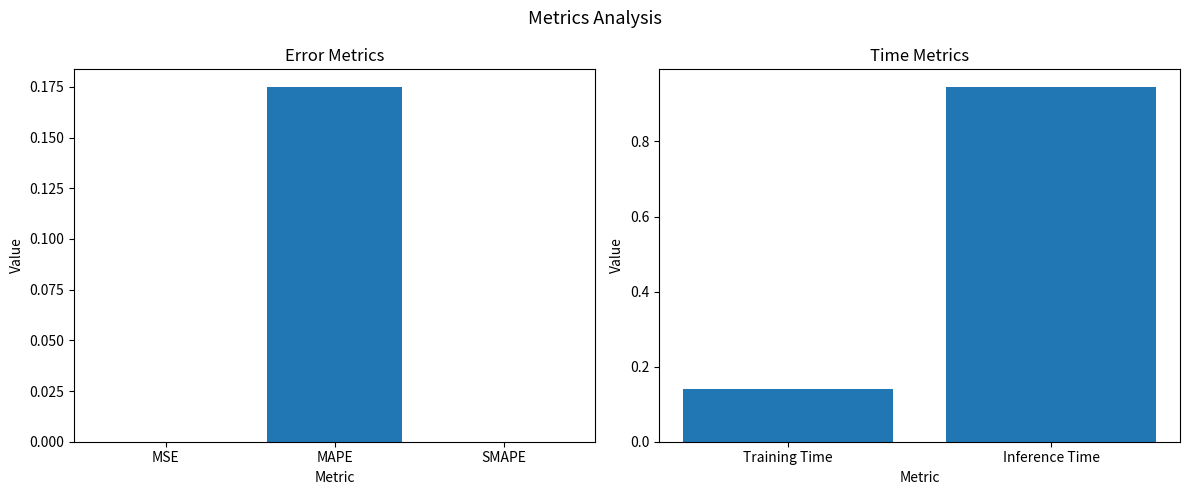

What is the label of the 1st bar from the left?

Training Time